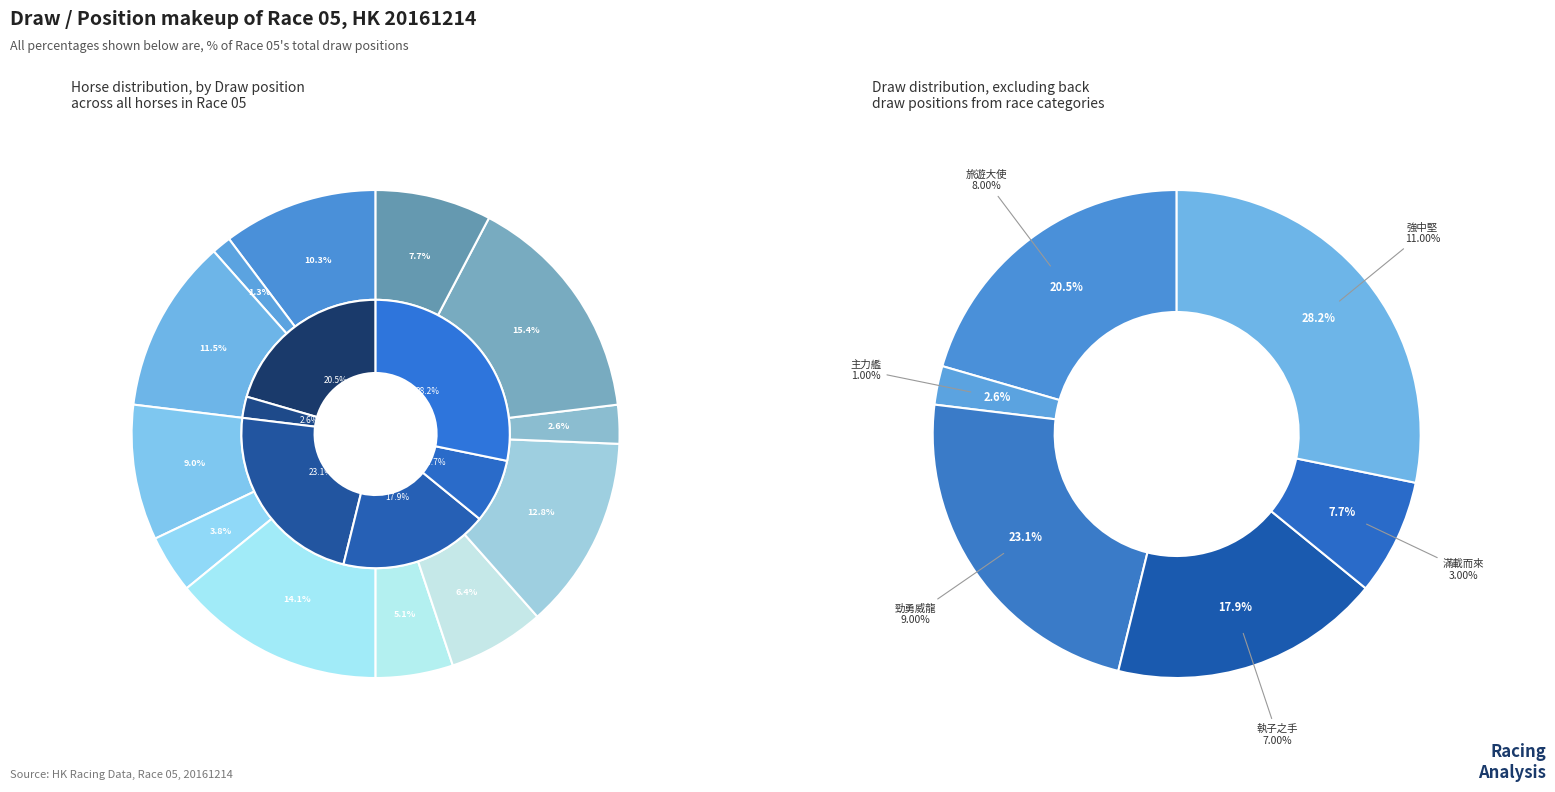

Count the number of slices in the pie.

12